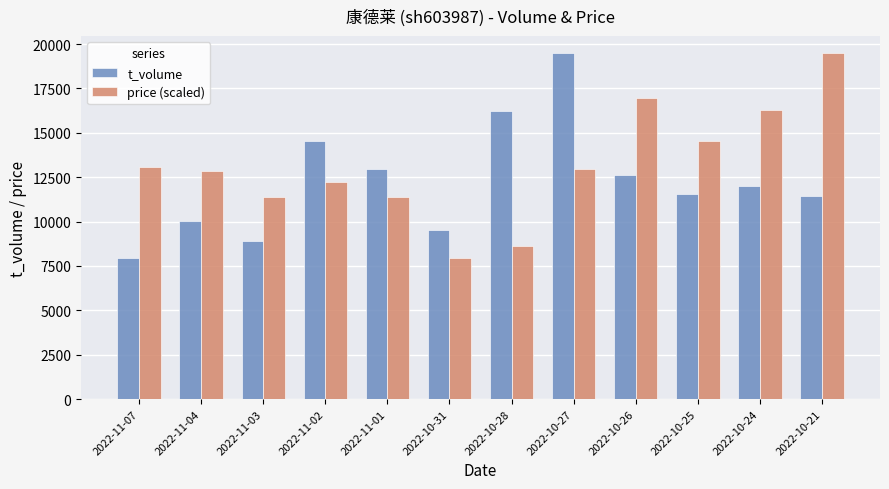

What is the label of the 1st bar from the right?

2022-10-21